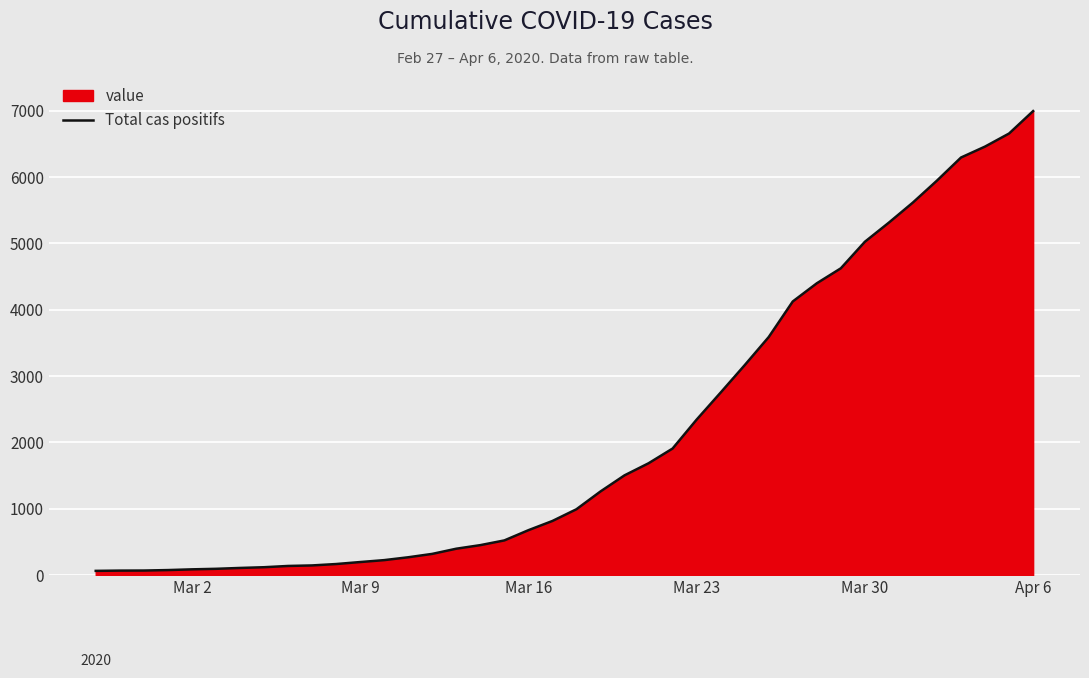

True or false: the data has more than 0 interior local peaks.

False